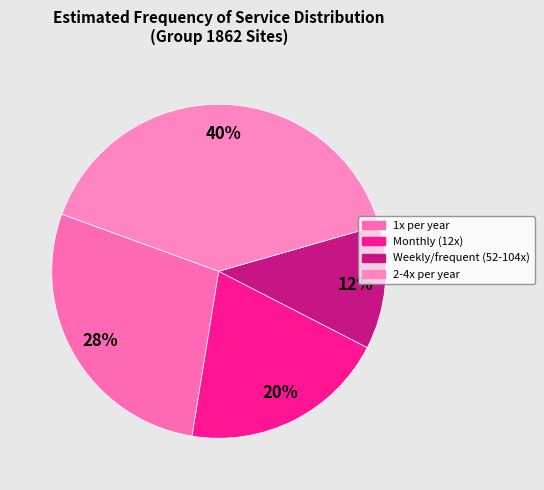

Is there any slice that represents more than half of the pie?

No